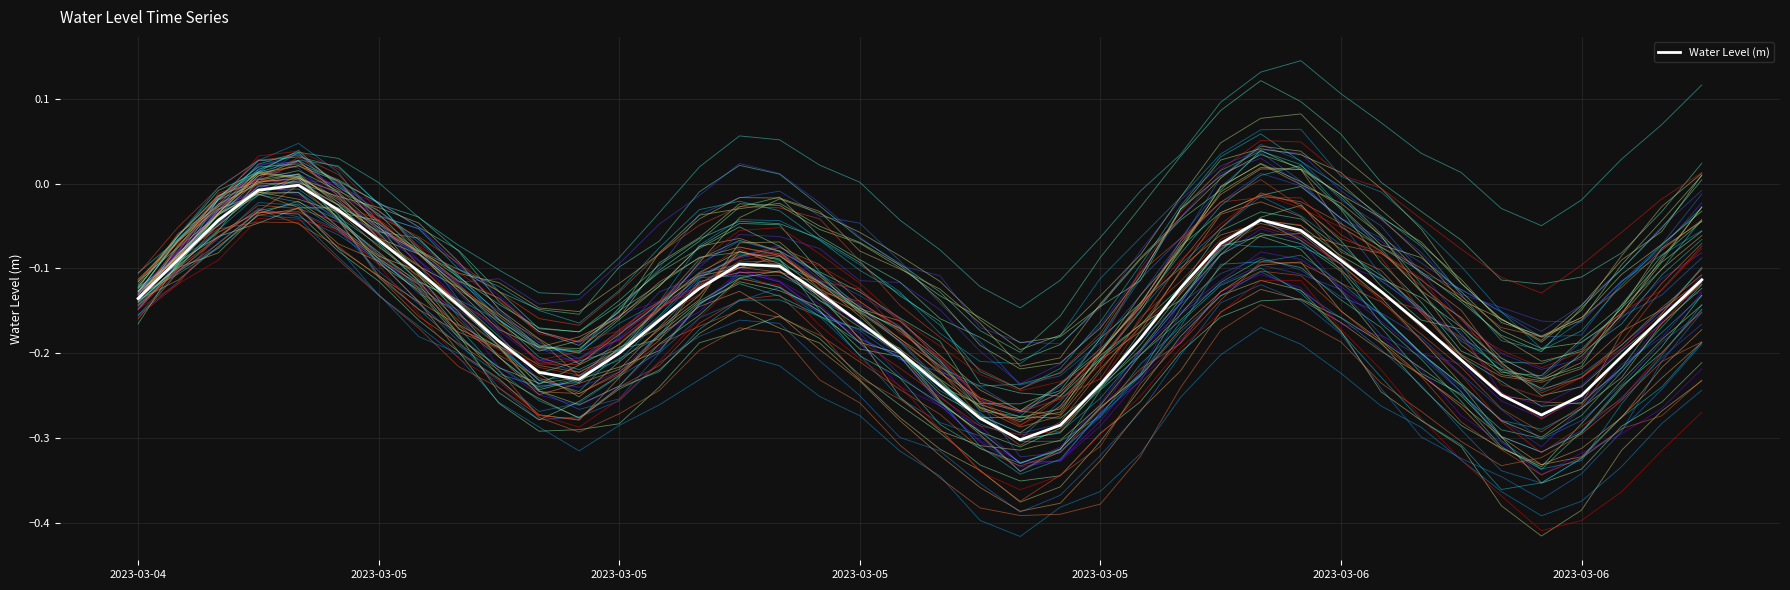

What is the change in value from 2023-03-04 to 21?

-0.1